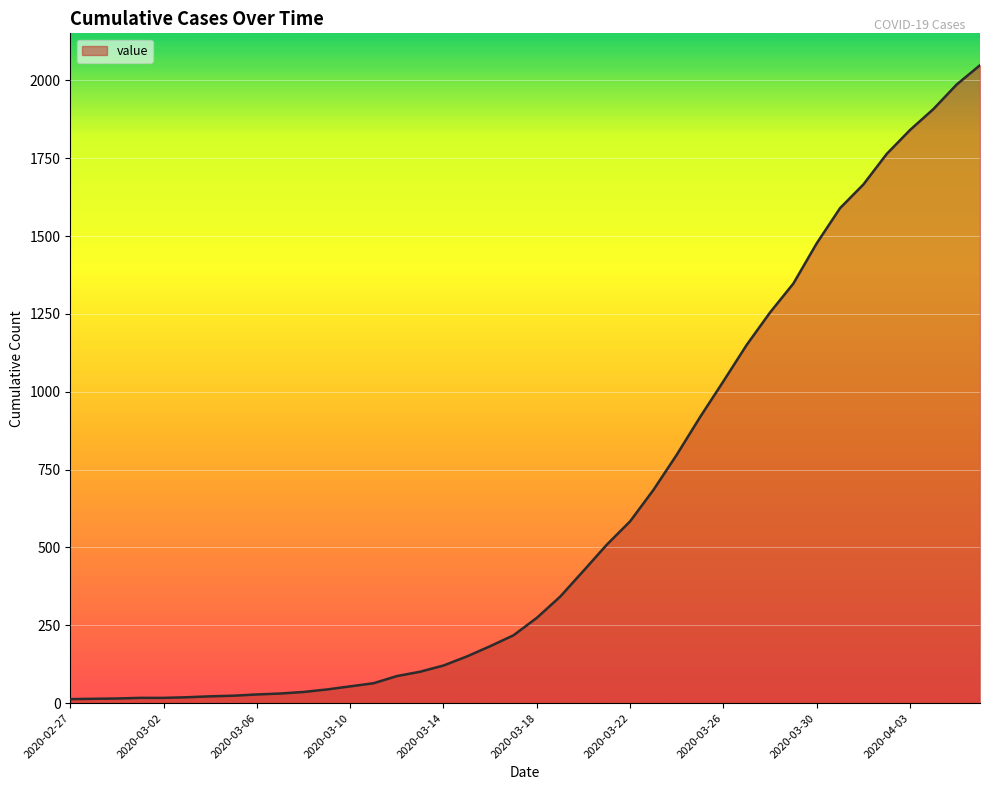

What is the difference between the maximum and minimum values?

2036